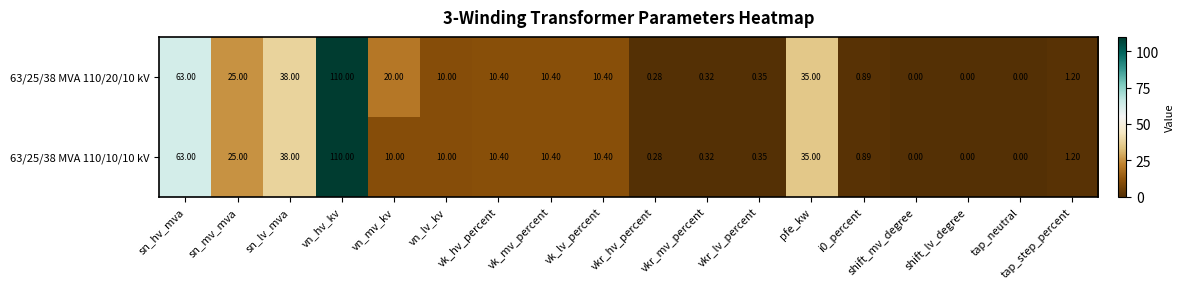

At which category is the sum across all series the highest?

vn_hv_kv